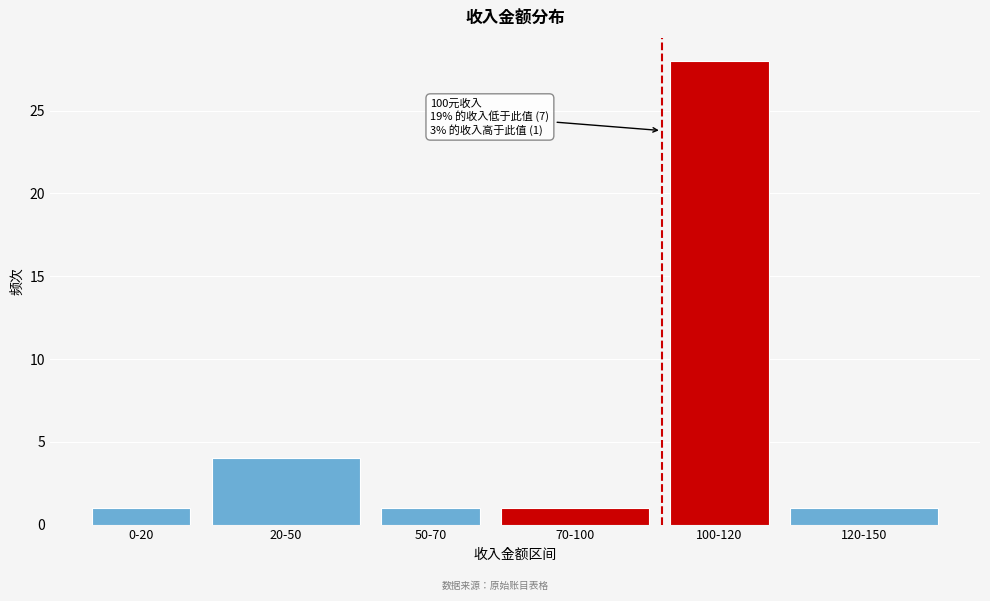

Reading right to left, extract all data points from this chart.

120-150=1	100-120=28	70-100=1	50-70=1	20-50=4	0-20=1